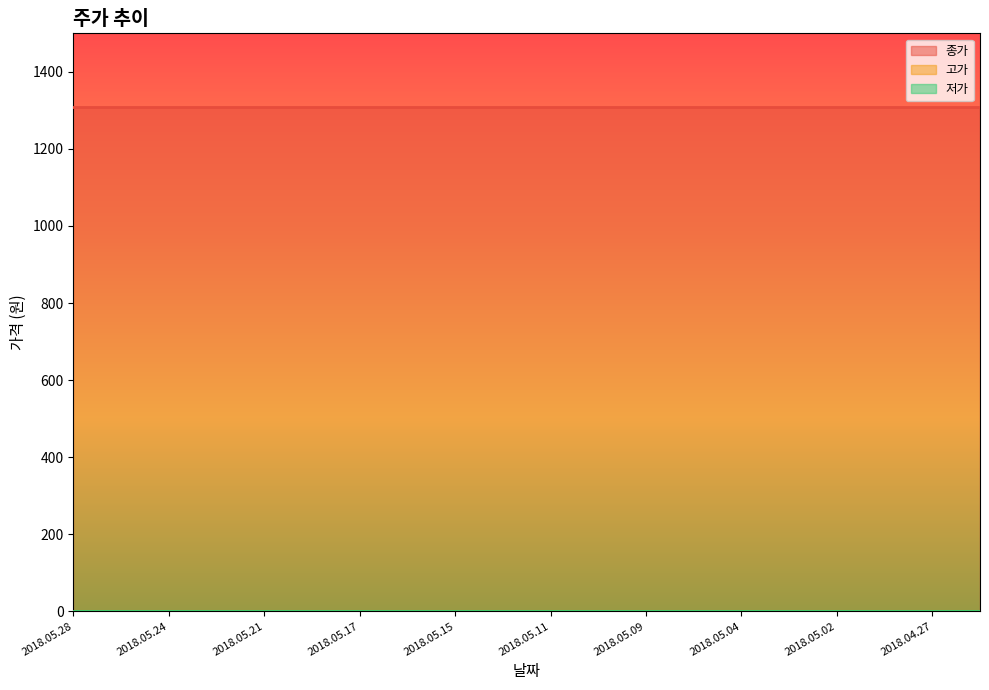

List the series in order of their peak value, highest first.

종가, 고가, 저가